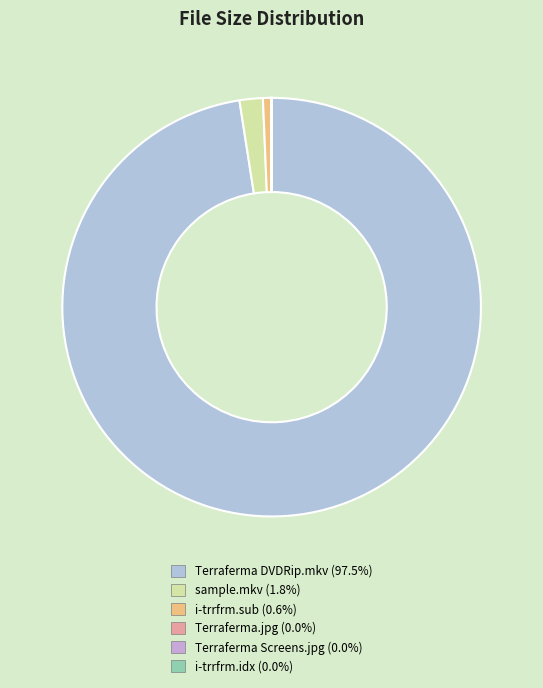

Is there a majority slice in this chart?

Yes